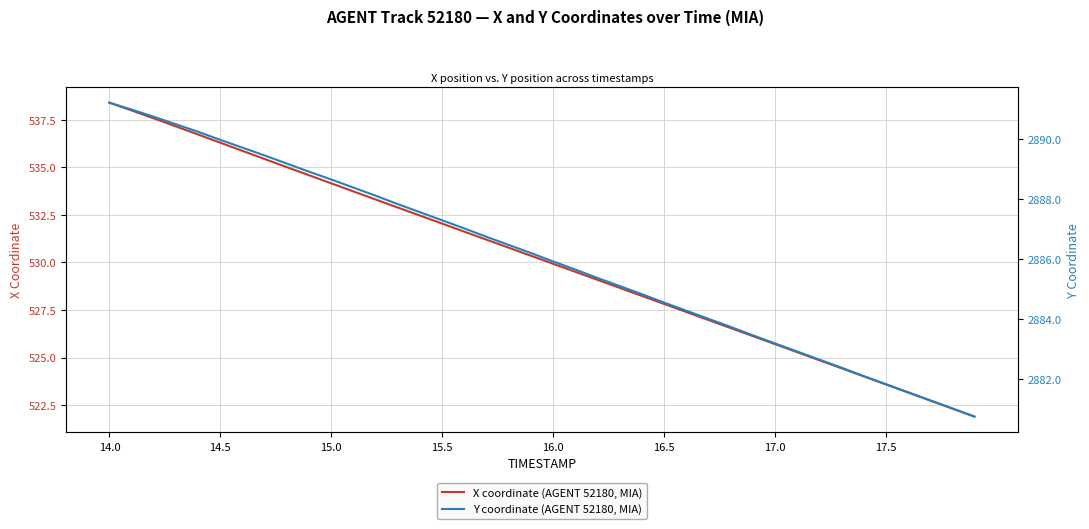

True or false: X coordinate (AGENT 52180, MIA) and Y coordinate (AGENT 52180, MIA) intersect in this chart.

False